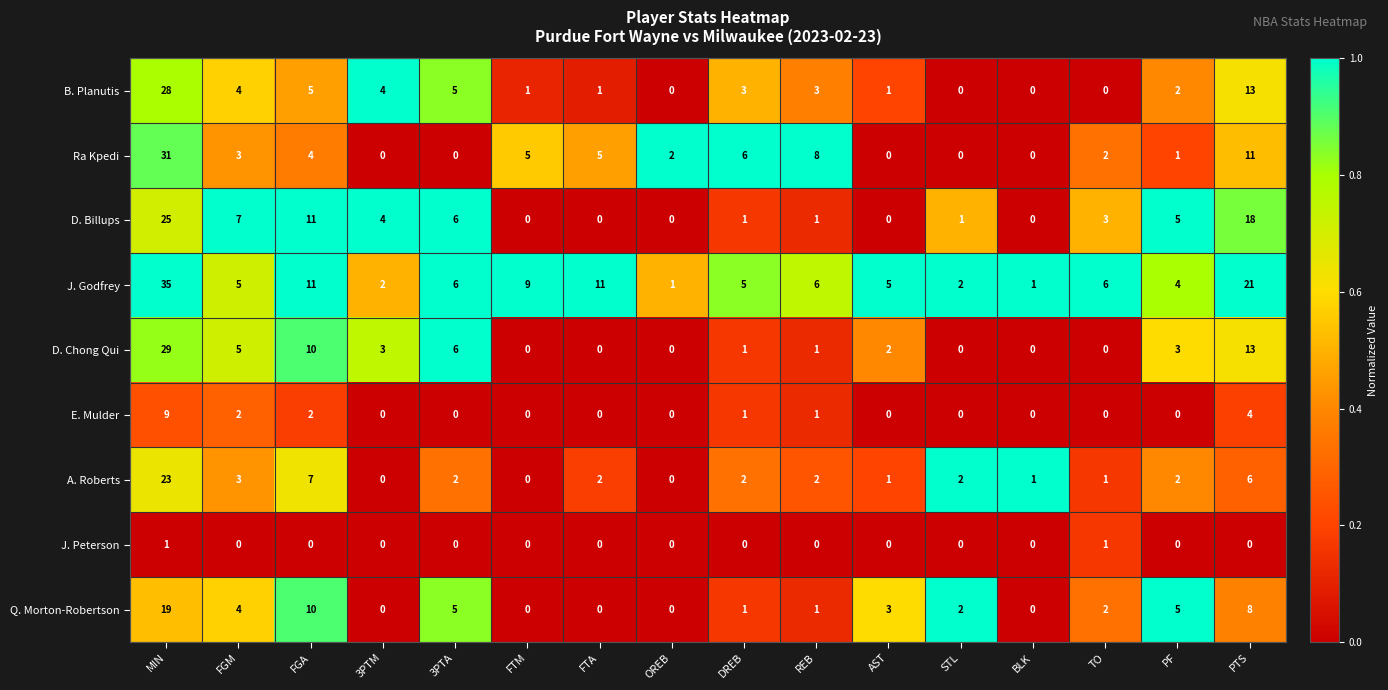

List the series in order of their peak value, lowest first.

J. Peterson, E. Mulder, Q. Morton-Robertson, A. Roberts, D. Billups, B. Planutis, D. Chong Qui, Ra Kpedi, J. Godfrey